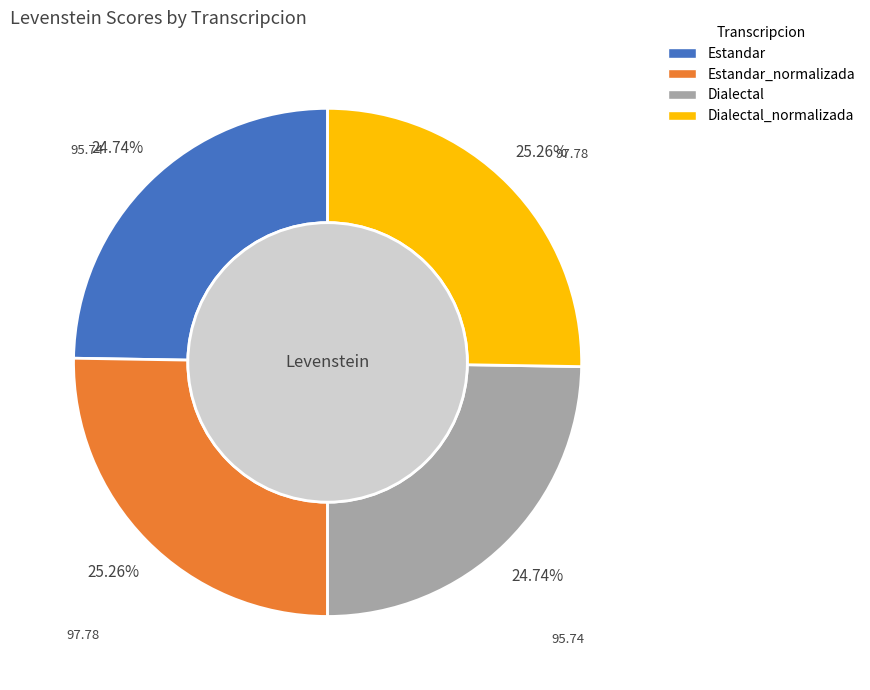

Is there a majority slice in this chart?

No